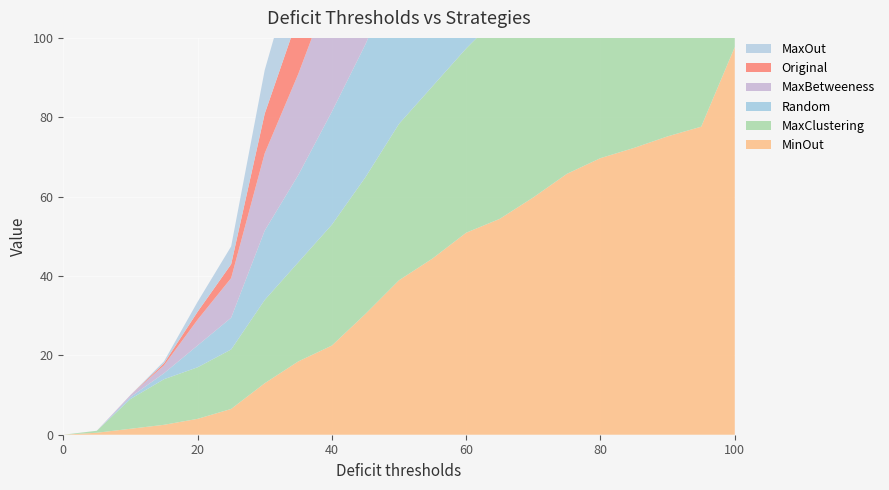

Reading left to right, list all the values displayed in this chart.

MinOut: 0.0	0.5	1.5	2.5	4.0	6.5	13.0	18.5	22.5	30.4	38.9	44.4	50.9	54.4	59.8	65.7	69.7	72.3	75.2	77.6	97.7
MaxClustering: 0.0	0.5	7.5	11.5	13.0	15.0	21.0	25.0	30.5	34.5	39.4	43.4	46.4	51.4	60.4	60.4	64.4	71.4	74.4	78.9	97.2
Random: 0.0	0.0	0.5	1.5	5.5	8.0	17.5	22.0	28.5	33.5	39.5	46.0	48.0	53.9	57.4	61.4	63.9	65.0	67.0	72.0	94.3
MaxBetweeness: 0.0	0.0	0.5	2.0	6.5	10.0	19.5	25.5	32.0	38.0	44.0	46.5	51.0	51.5	57.0	62.9	67.5	73.5	76.9	80.9	94.2
Original: 0.0	0.0	0.0	0.5	2.0	3.5	10.0	14.5	19.5	27.0	33.5	38.5	43.5	46.0	48.5	53.0	57.0	62.5	65.0	70.0	95.9
MaxOut: 0.0	0.0	0.0	0.5	2.5	4.5	11.0	16.0	21.5	28.5	35.5	43.0	50.0	53.5	57.0	61.5	66.5	72.0	76.0	79.5	94.5